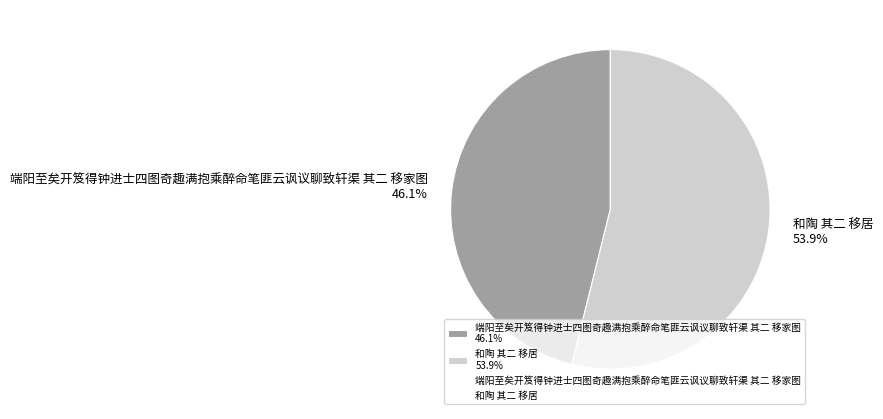

Is there a majority slice in this chart?

Yes